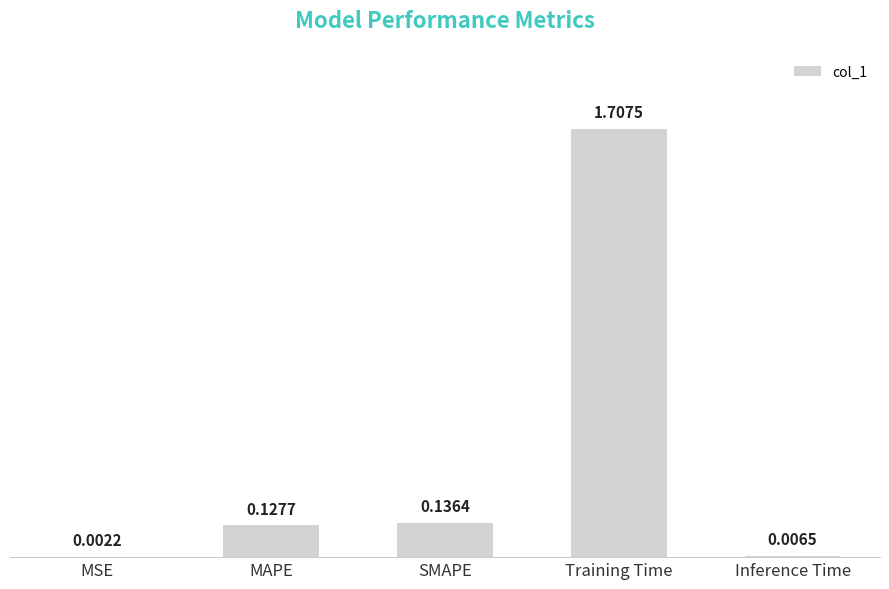

Are the bars horizontal?

No